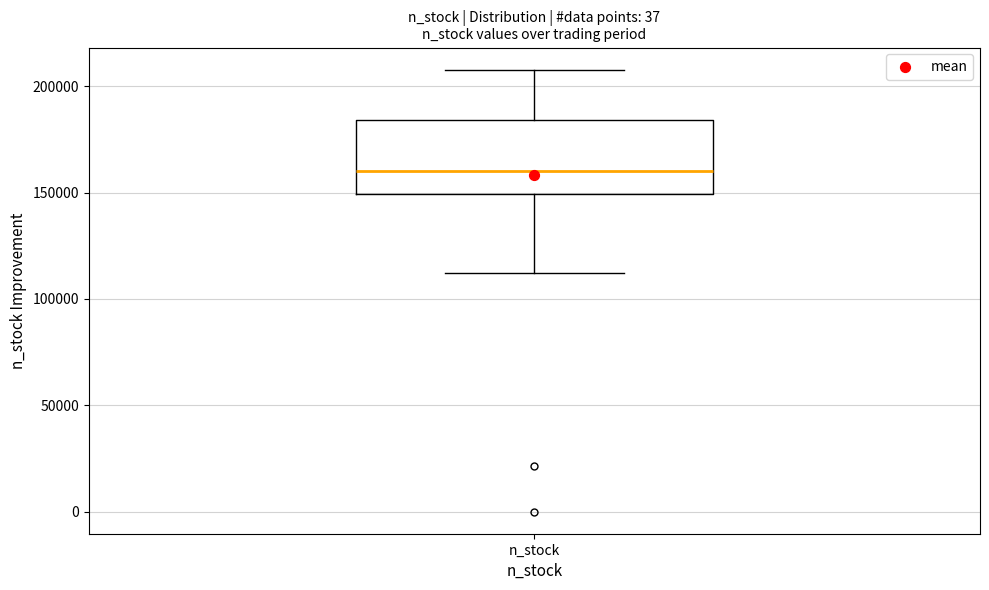

Where does the lower whisker of the box for n_stock end on the y-axis? The values are not printed on the chart, so give them approximately, as read against the axis.

110000